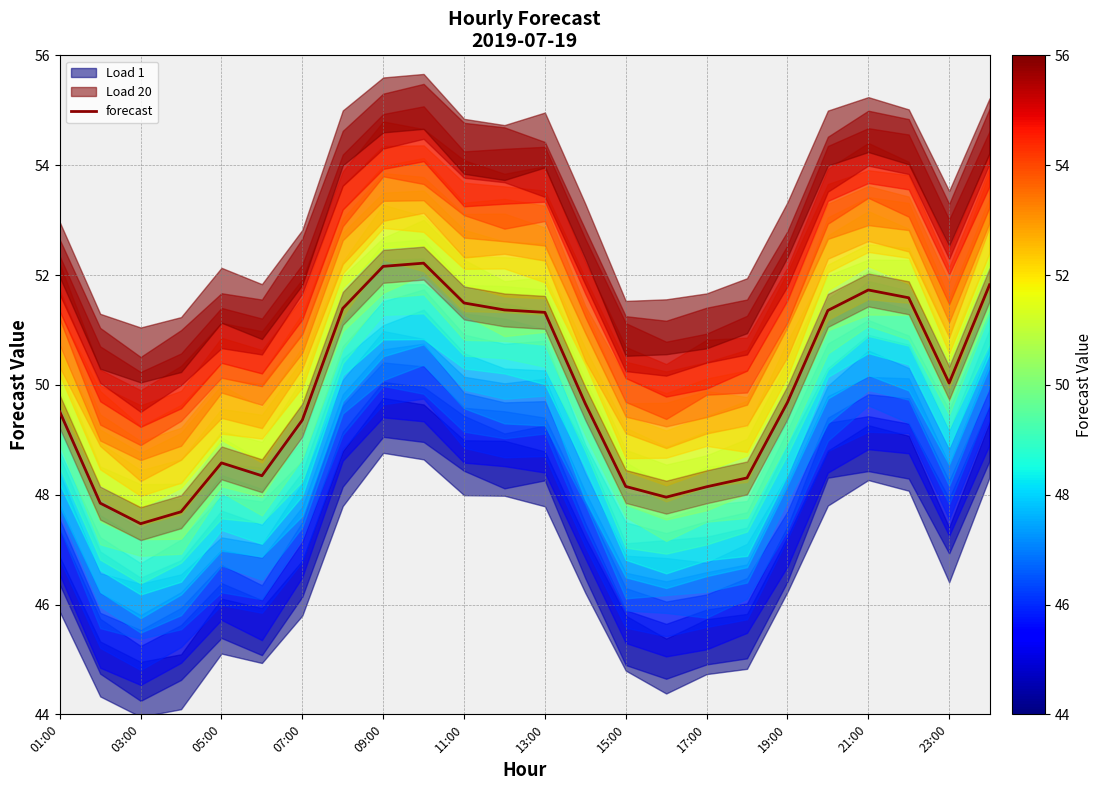

The value at 09:00 is 48.6. True or false?

True